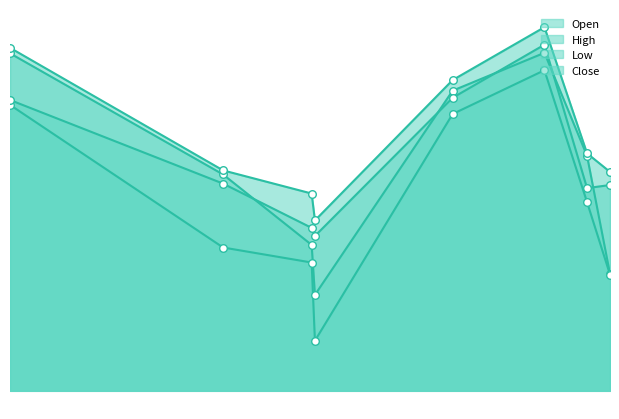

Is the value of Close at 2023-05-24 greater than the value of Open at 2023-05-25?

Yes